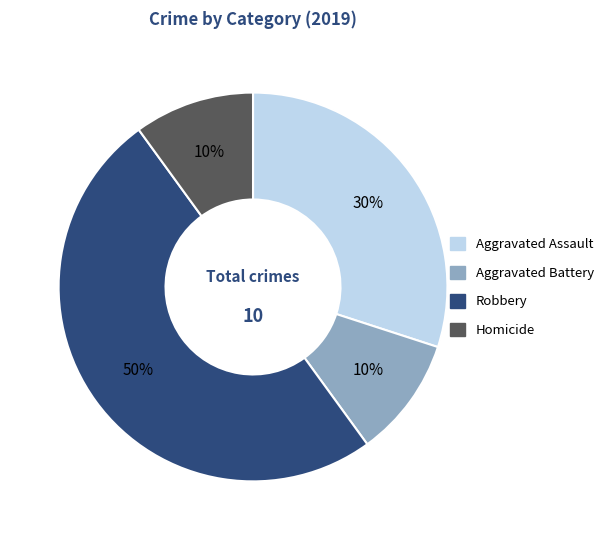

The Robbery slice represents 50% of the pie. True or false?

True